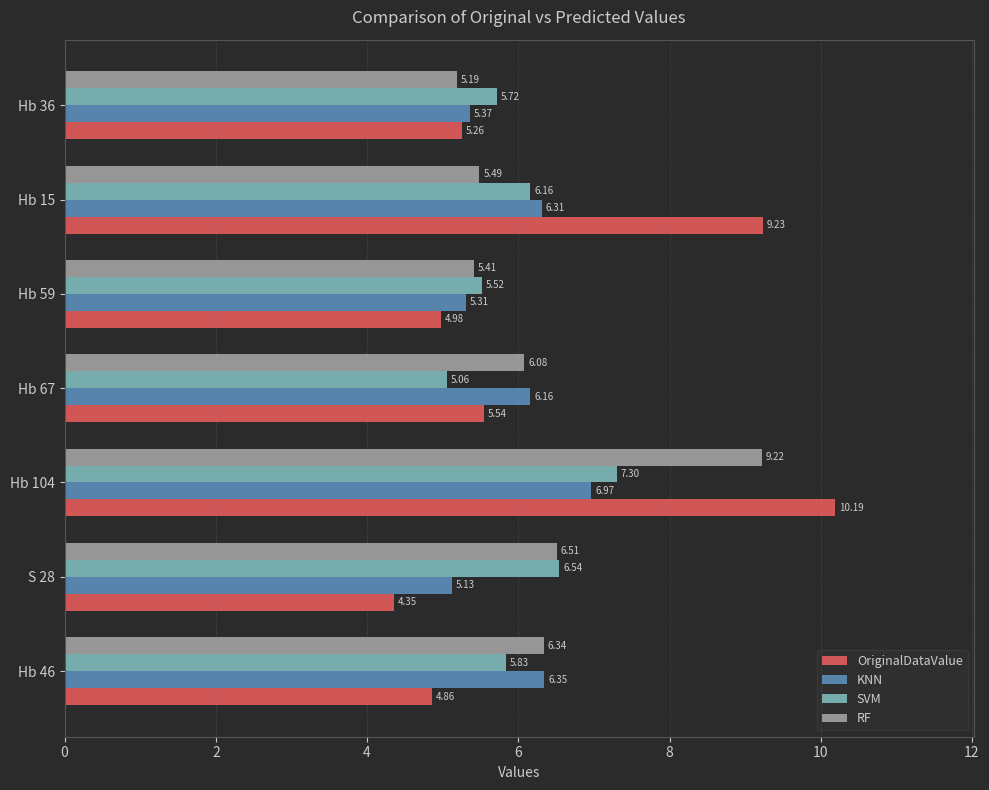

Which category has the highest value in the RF series?

Hb 104